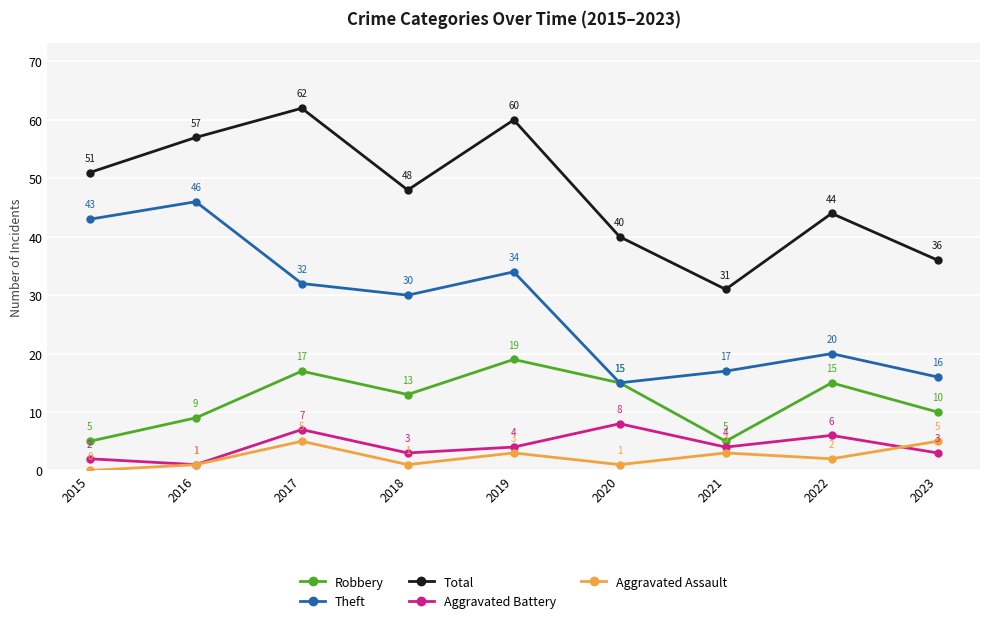

How many lines are shown in the chart?

5